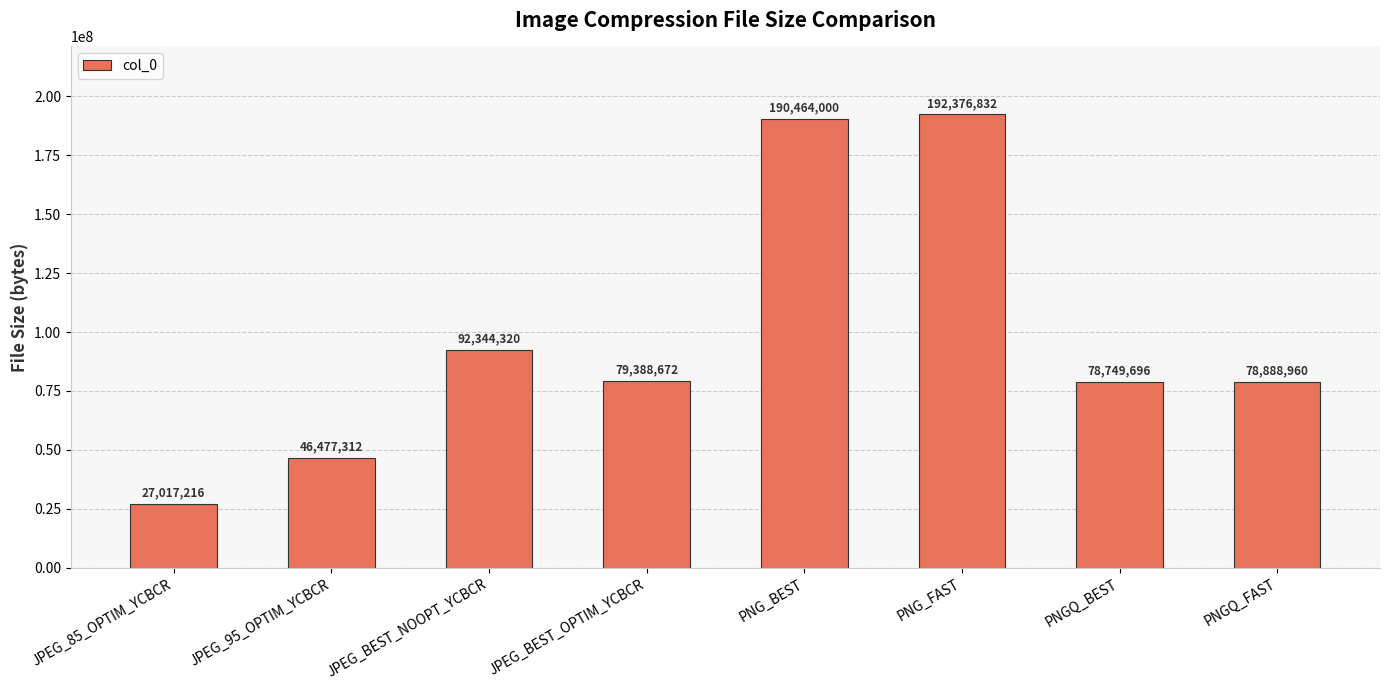

True or false: the data shows 25343481 at JPEG_95_OPTIM_YCBCR.

False